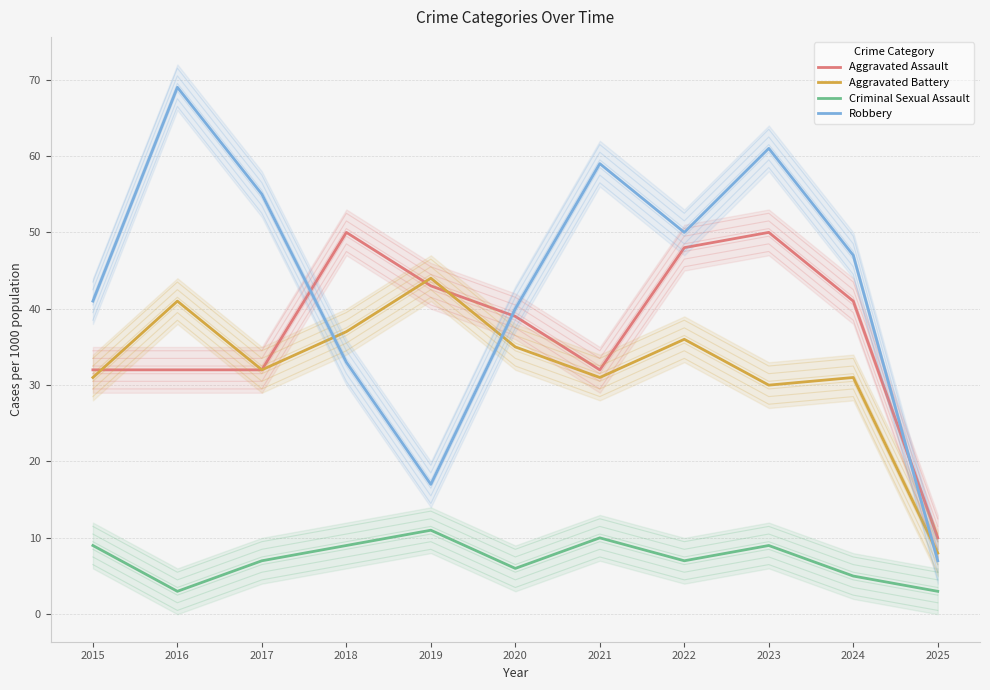

What are all the series names shown in the legend?

Aggravated Assault, Aggravated Battery, Criminal Sexual Assault, Robbery